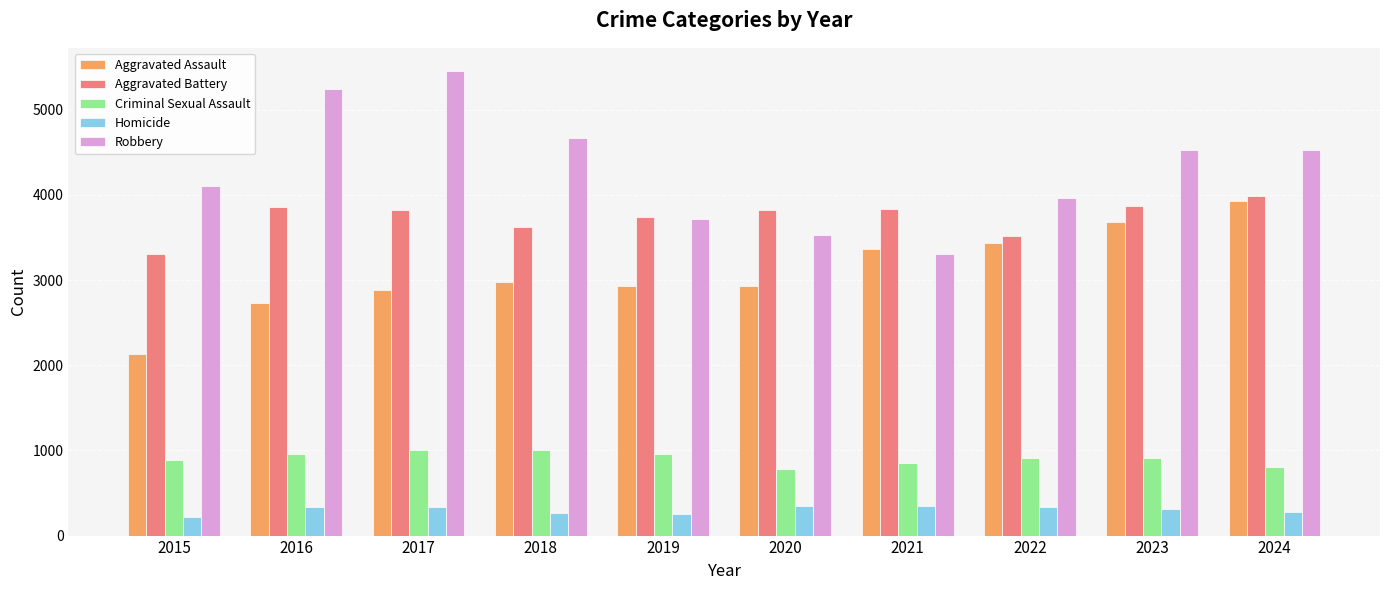

Count the number of categories in the chart.

10